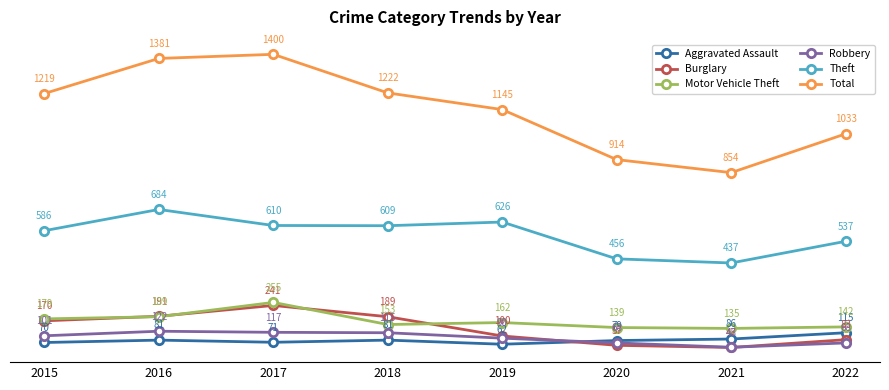

What is the maximum value shown in the chart?

1400